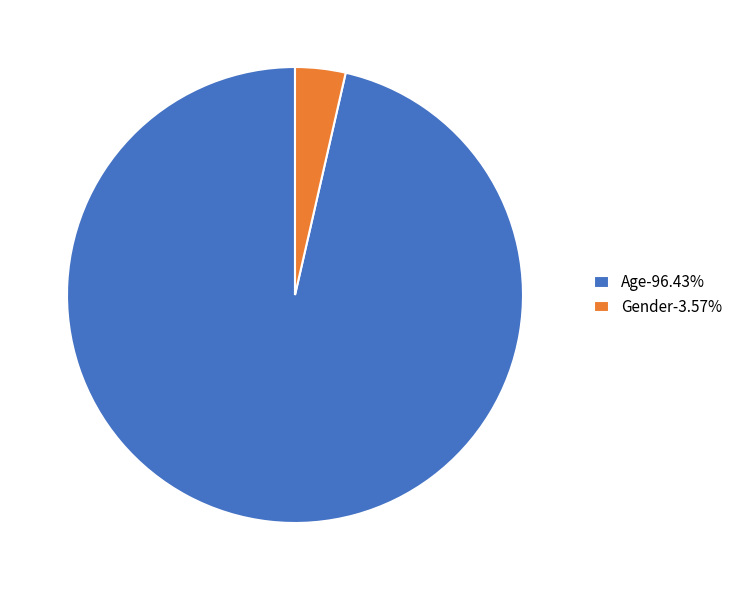

Does any single category account for the majority?

Yes